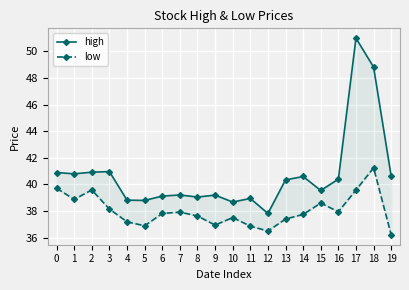

Reading left to right, what are all the values shown in this chart?

high: 40.9	40.8	40.9	41.0	38.8	38.8	39.1	39.2	39.1	39.2	38.7	39.0	37.8	40.3	40.6	39.5	40.4	51.0	48.8	40.6
low: 39.7	38.9	39.6	38.2	37.2	36.9	37.8	37.9	37.6	37.0	37.5	36.9	36.5	37.4	37.8	38.6	38.0	39.6	41.2	36.2